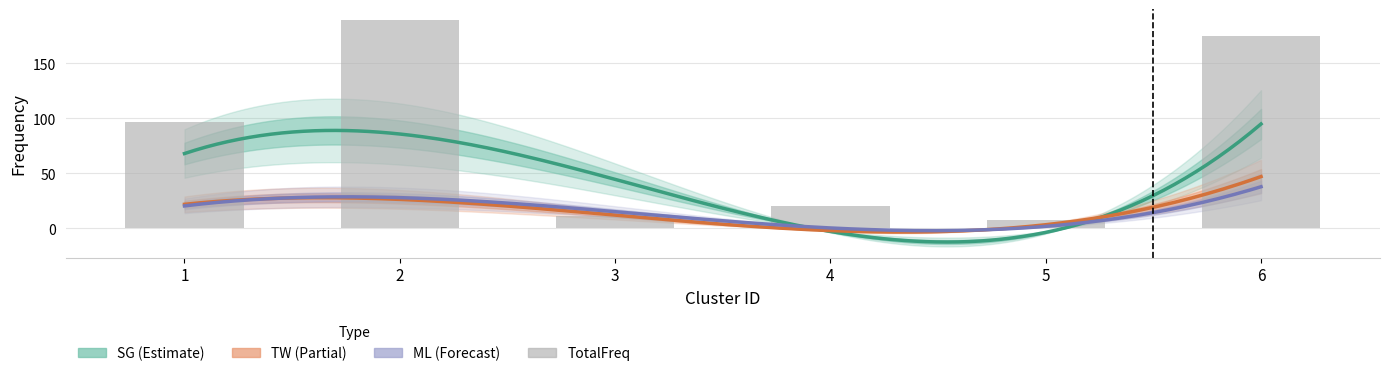

How many data points are above 97?

2